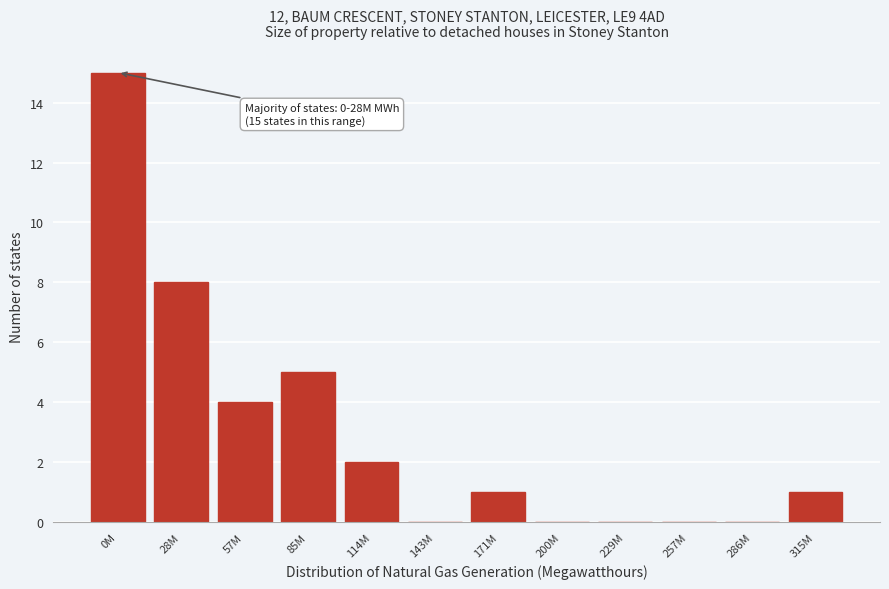

Reading right to left, transcribe all the data shown in this chart.

315M=1	286M=0	257M=0	229M=0	200M=0	171M=1	143M=0	114M=2	85M=5	57M=4	28M=8	0M=15